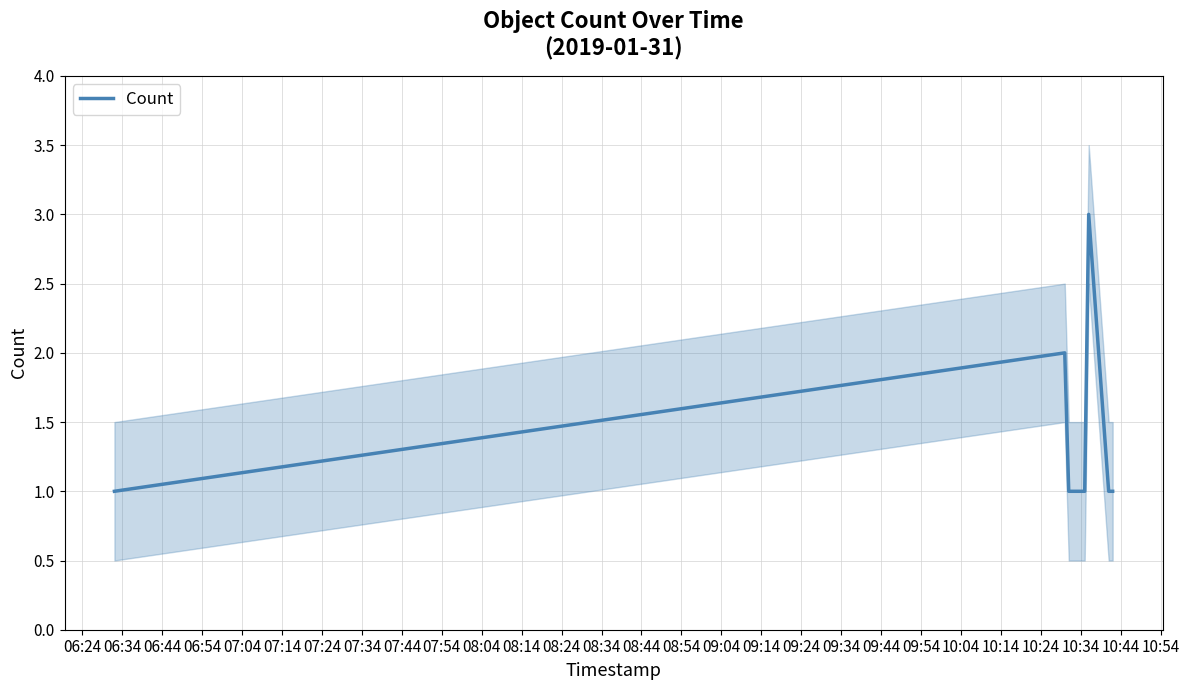

What is the highest value of the Count series?

3